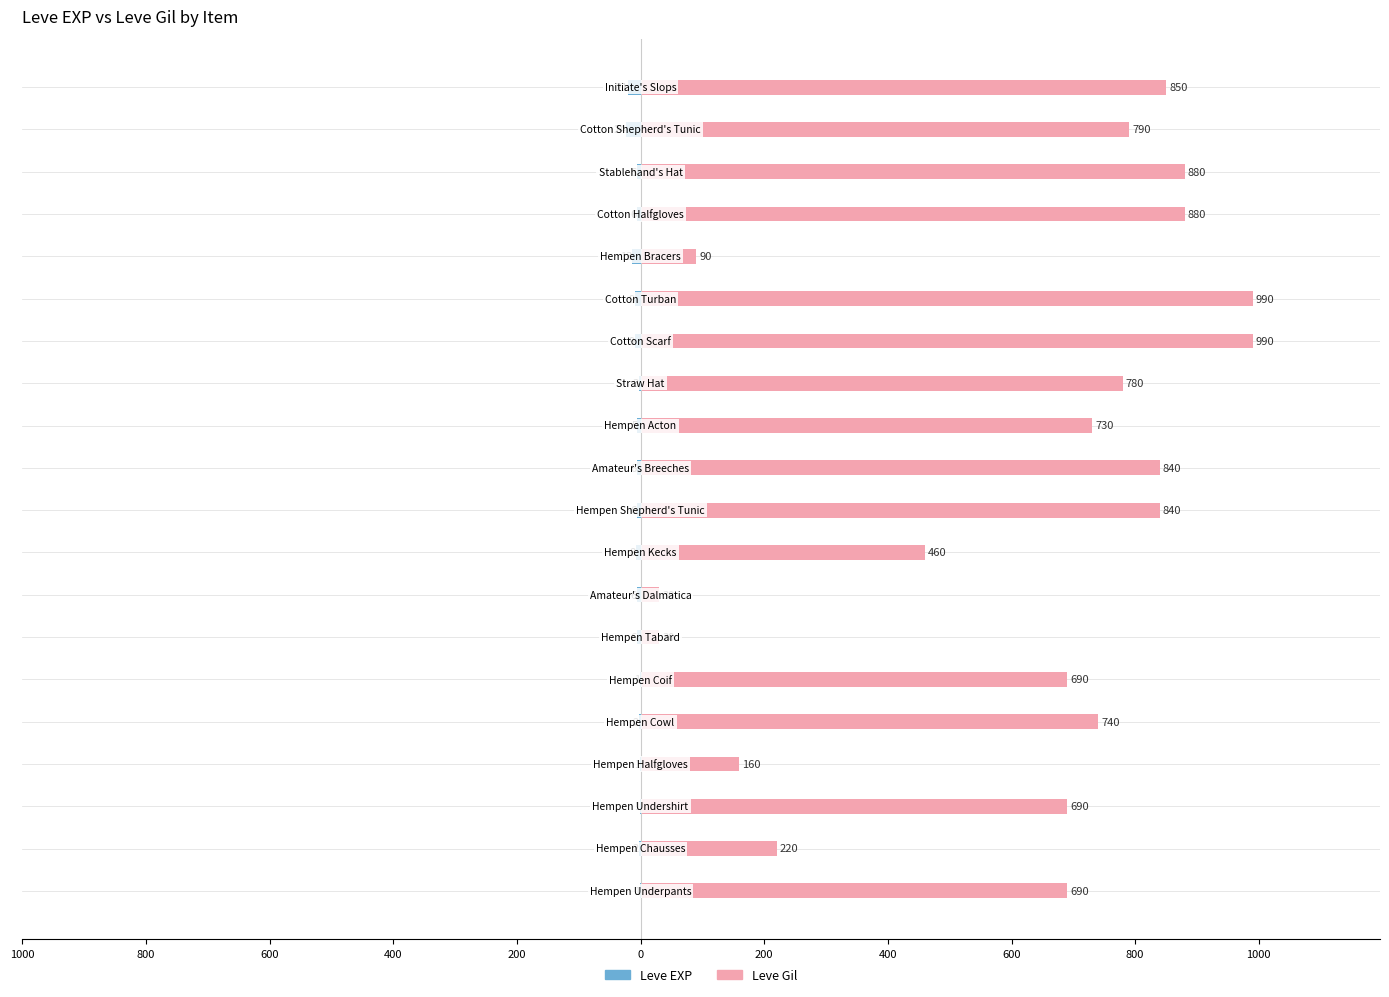

At how many categories does at least one series exceed 913?

2